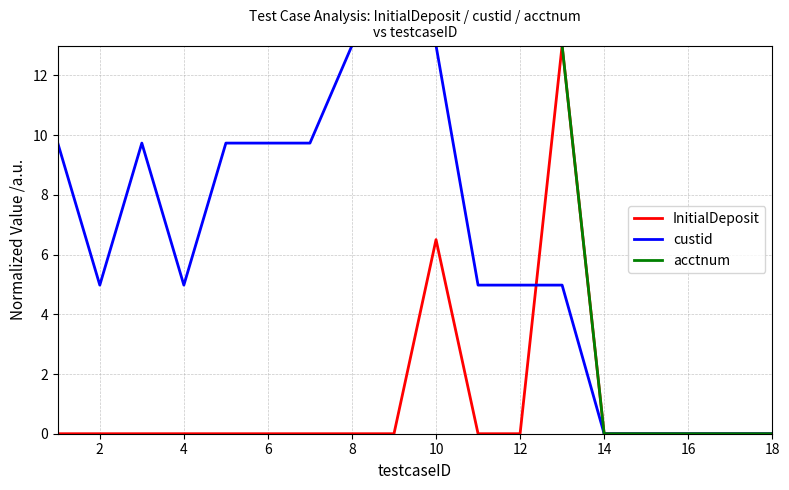

Which series has the largest total across all categories?

acctnum